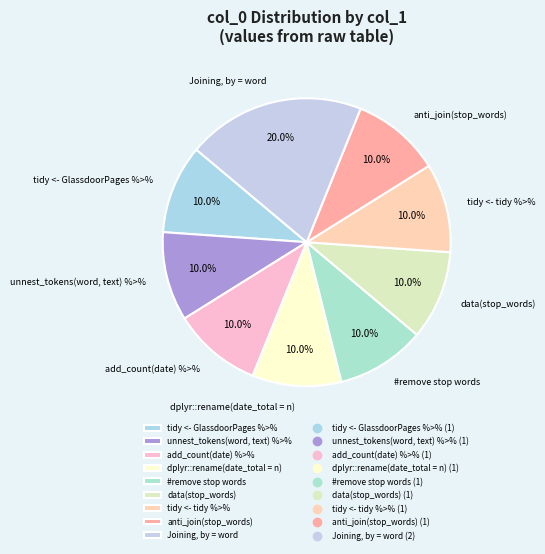

Which slice is the largest?

Joining, by = word